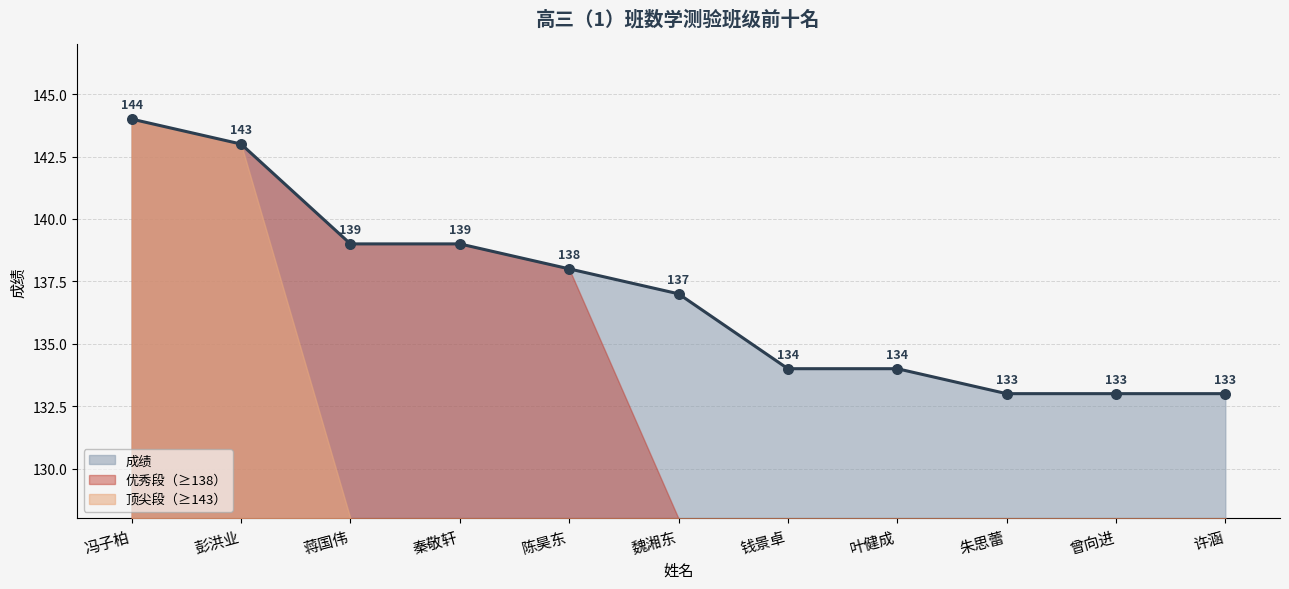

What is the ratio of the value at 彭洪业 to the value at 冯子柏?

1.0